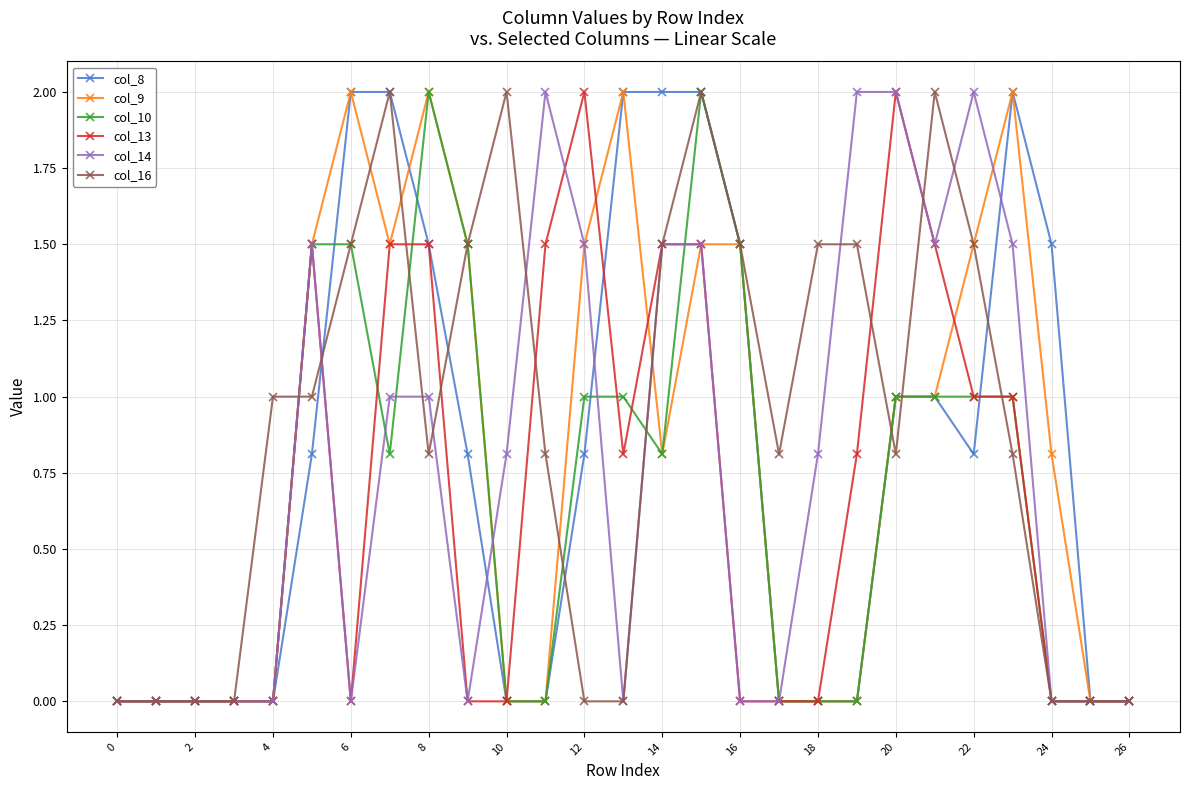

What is the highest value of the col_8 series?

2.0